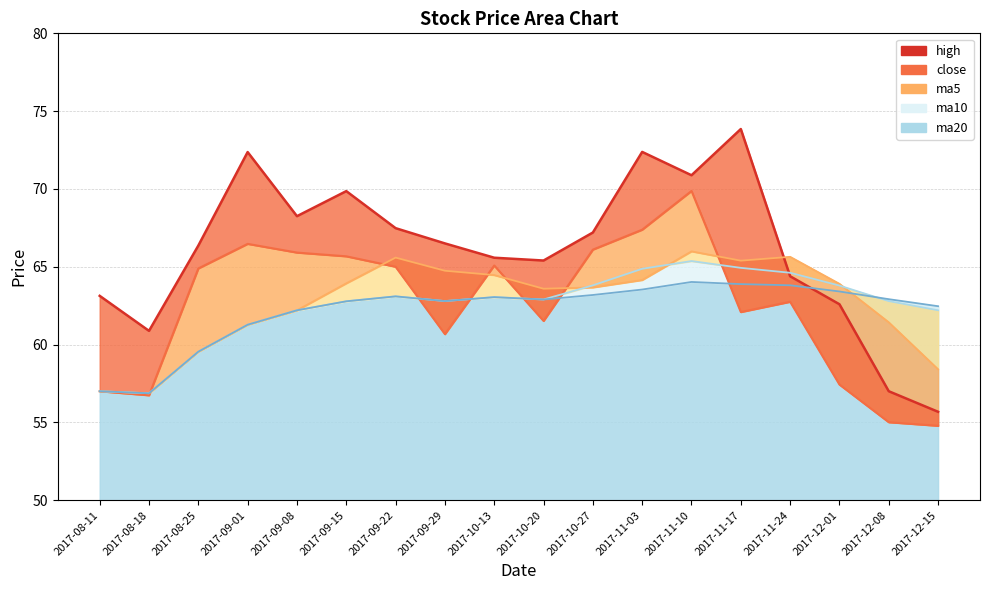

What is the sum of all high values?

1189.8